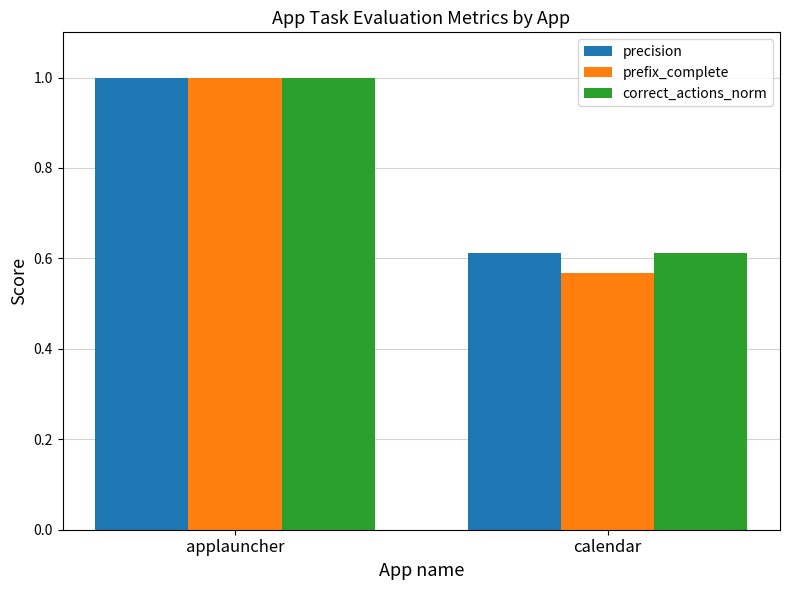

Which series changed the most between applauncher and calendar?

prefix_complete